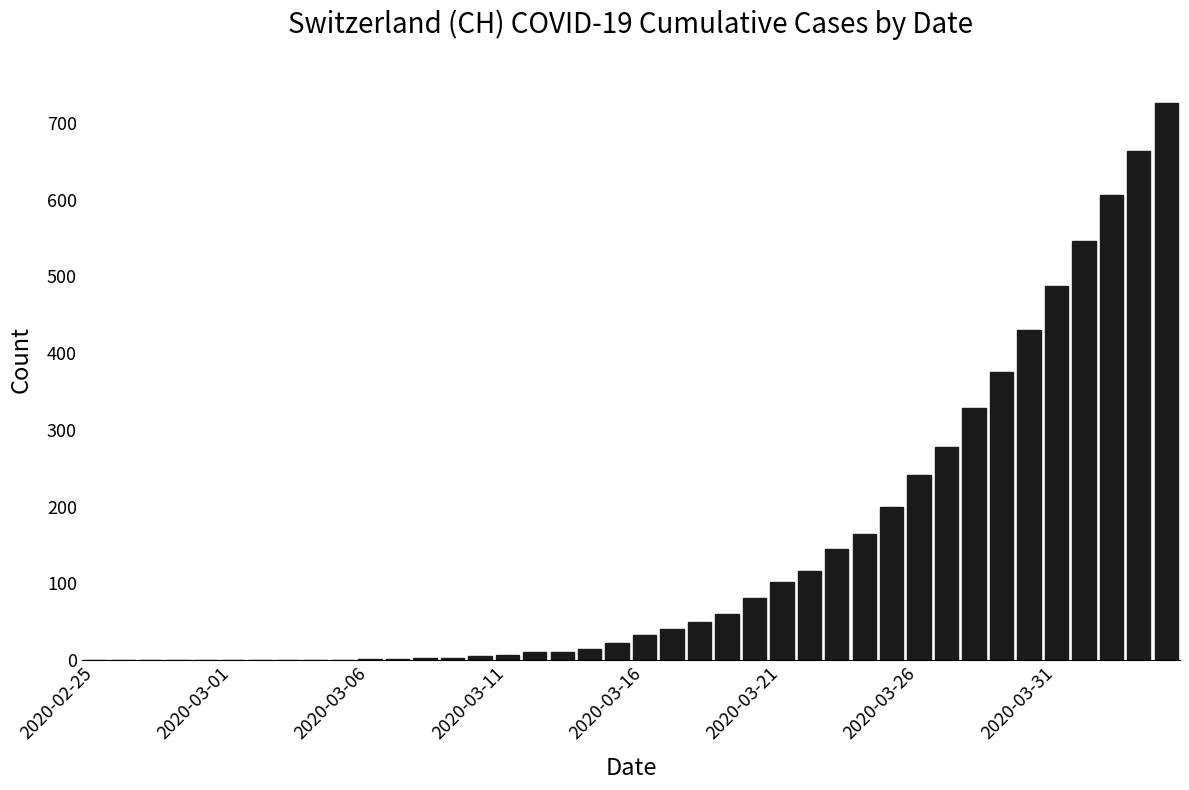

What is the sum of all values?

5742